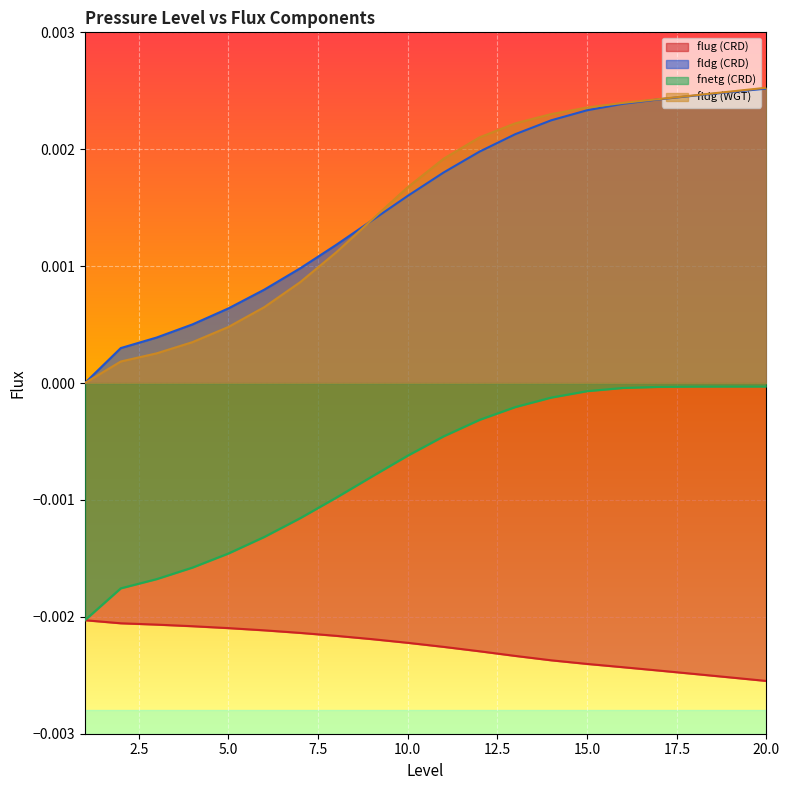

Rank the series at 5.0 from lowest to highest value.

flug (CRD), fnetg (CRD), fldg (WGT), fldg (CRD)